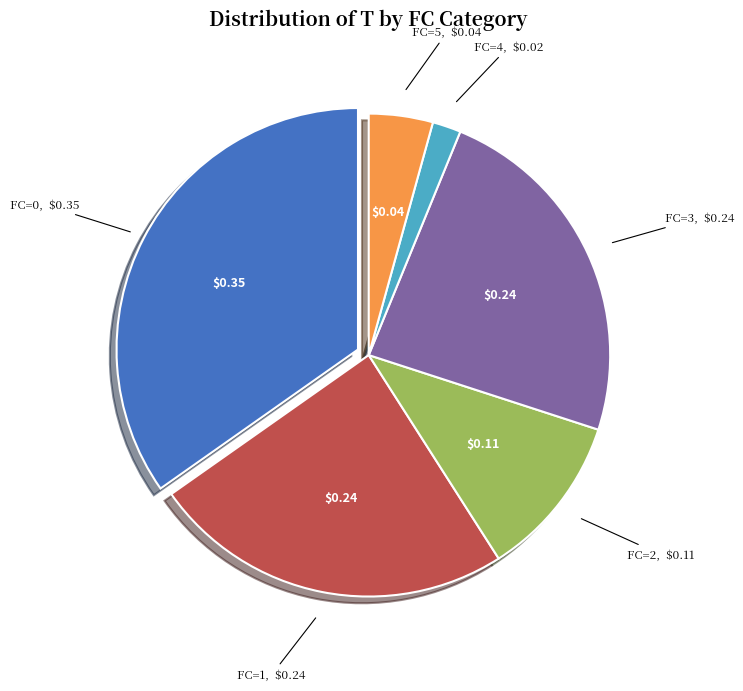

Is there a majority slice in this chart?

No